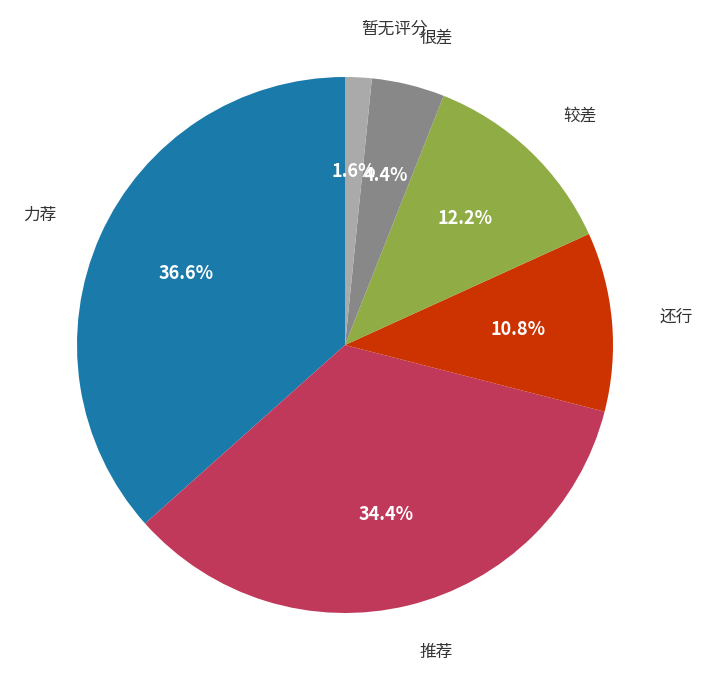

Is there any slice that represents more than half of the pie?

No